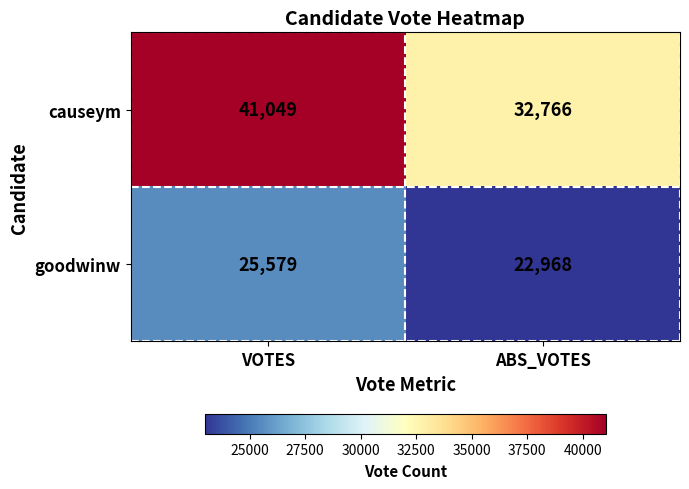

What is the difference between the highest and lowest values at ABS_VOTES?

9798